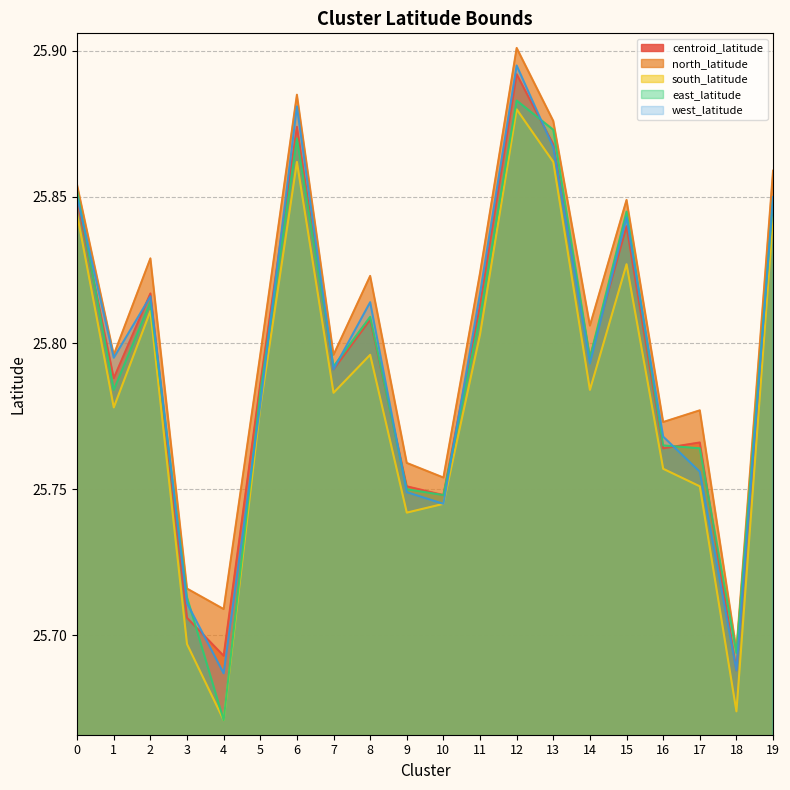

What is the maximum value for south_latitude?

25.9